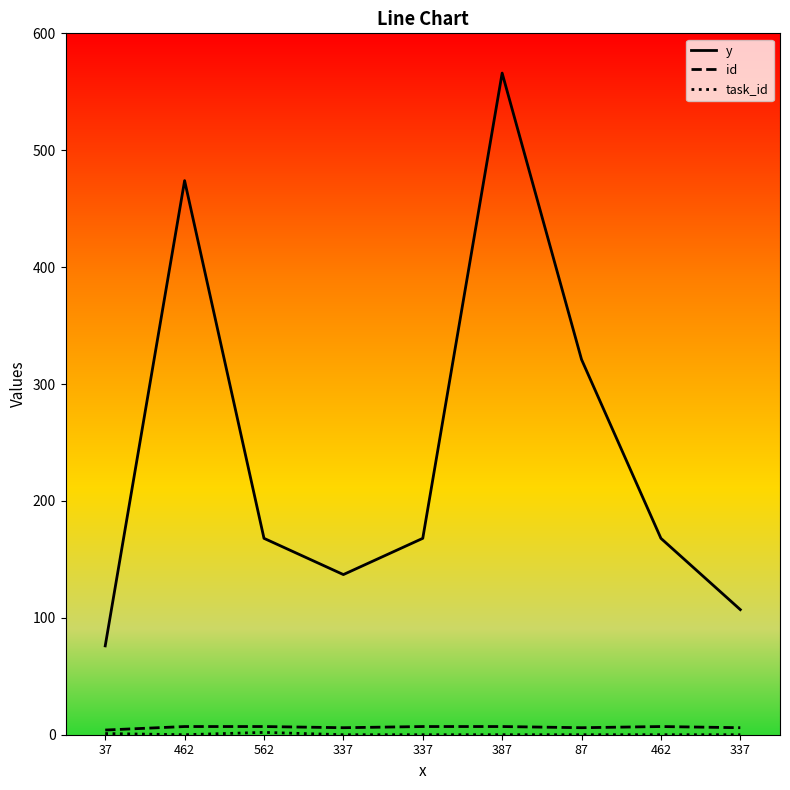

Where is id nearest to the value 5?

37